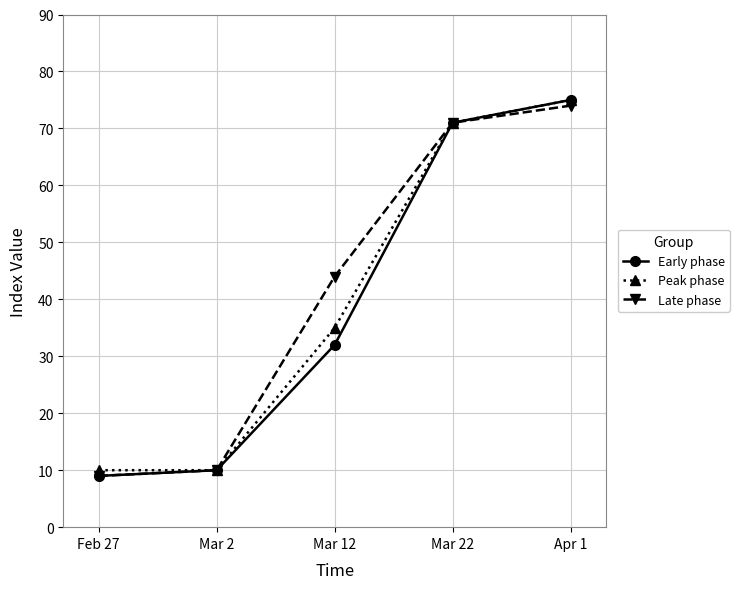

At how many categories does at least one series exceed 72?

1